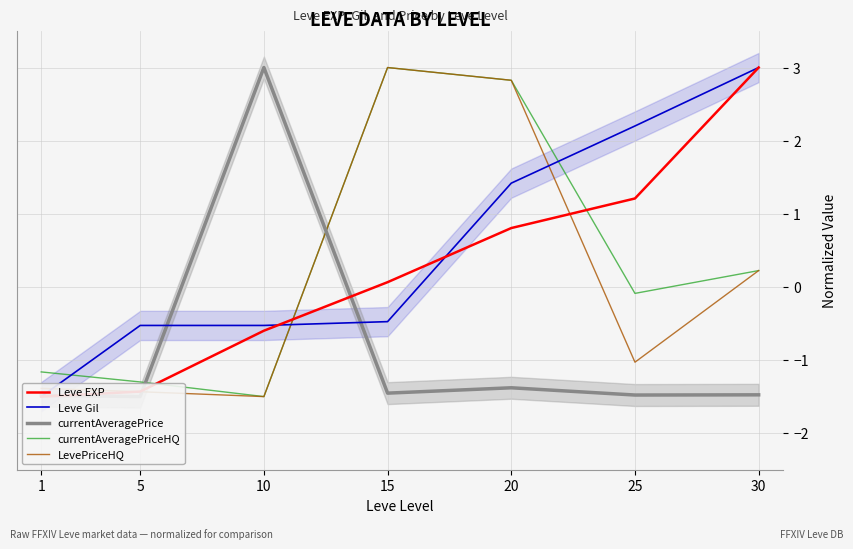

At which category is the sum across all series the highest?

20